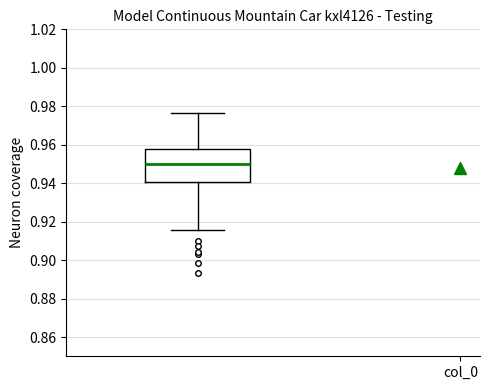

Read this box plot against the y-axis: the position of the median line, the range covered by the box, and the ends of both whiskers. The values are not printed on the chart, so give them approximately, as read against the axis.

median 0.950, box 0.940 to 0.958, whiskers 0.916 to 0.976